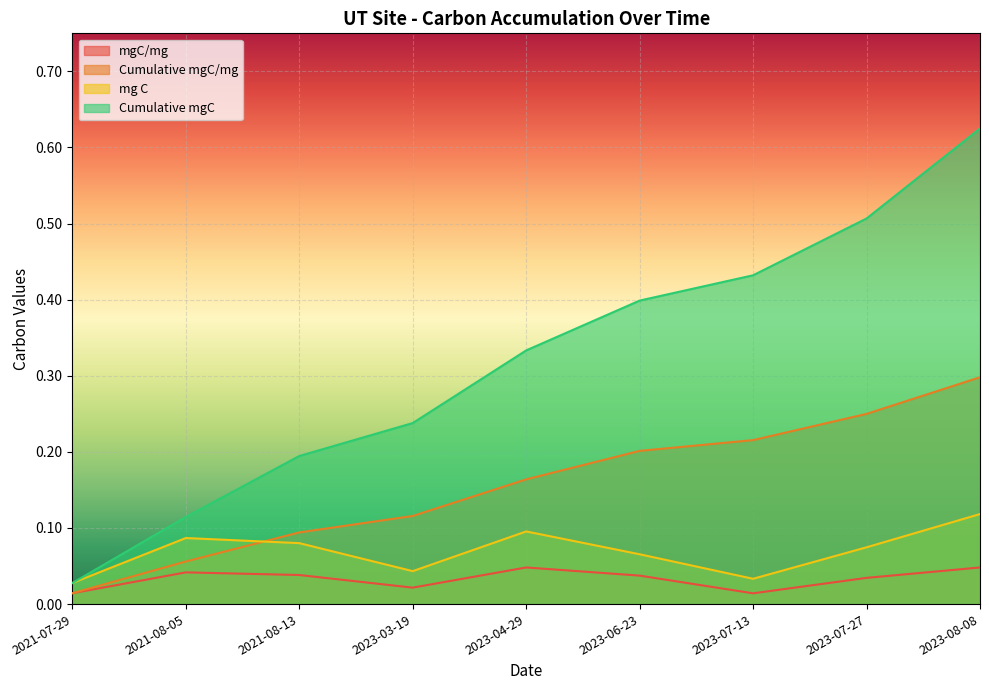

Reading left to right, what are all the values shown in this chart?

mgC/mg: 0.0	0.0	0.0	0.0	0.0	0.0	0.0	0.0	0.0
Cumulative mgC/mg: 0.0	0.1	0.1	0.1	0.2	0.2	0.2	0.2	0.3
mg C: 0.0	0.1	0.1	0.0	0.1	0.1	0.0	0.1	0.1
Cumulative mgC: 0.0	0.1	0.2	0.2	0.3	0.4	0.4	0.5	0.6